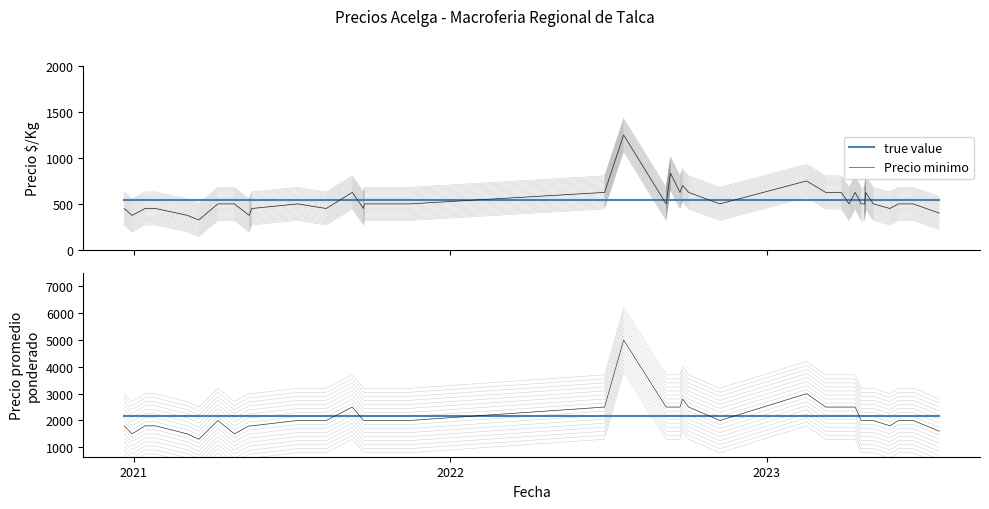

Rank the series by their maximum value, from lowest to highest.

Precio minimo, true value, Precio promedio ponderado